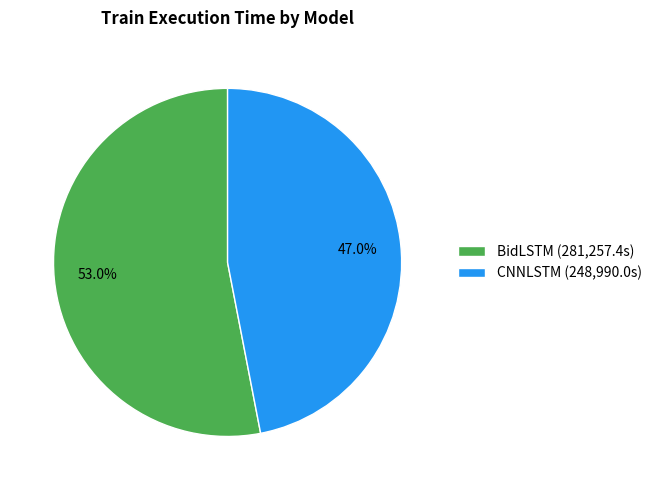

How much of the chart is everything except CNNLSTM?

53.3%